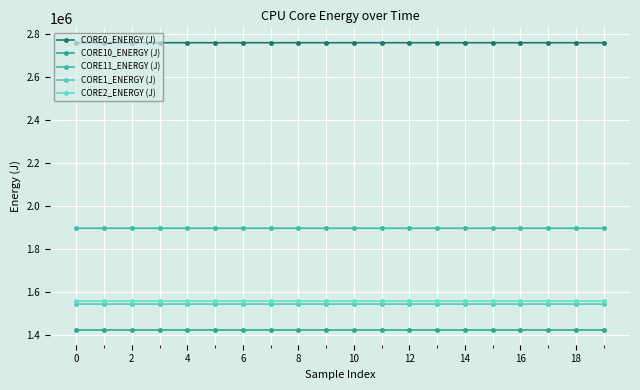

How many series are shown in this chart?

5